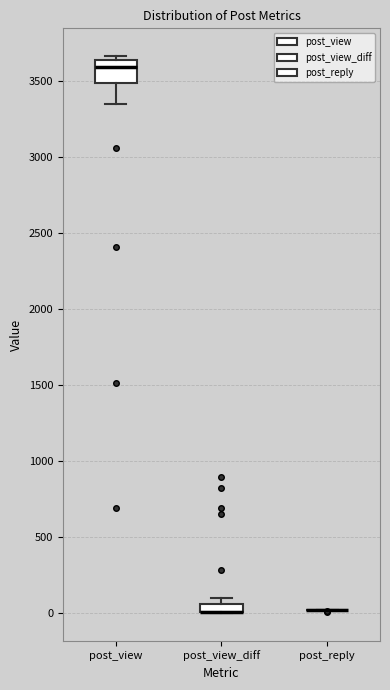

Where is the upper edge of the box for post_view_diff on the y-axis? The values are not printed on the chart, so give them approximately, as read against the axis.

50